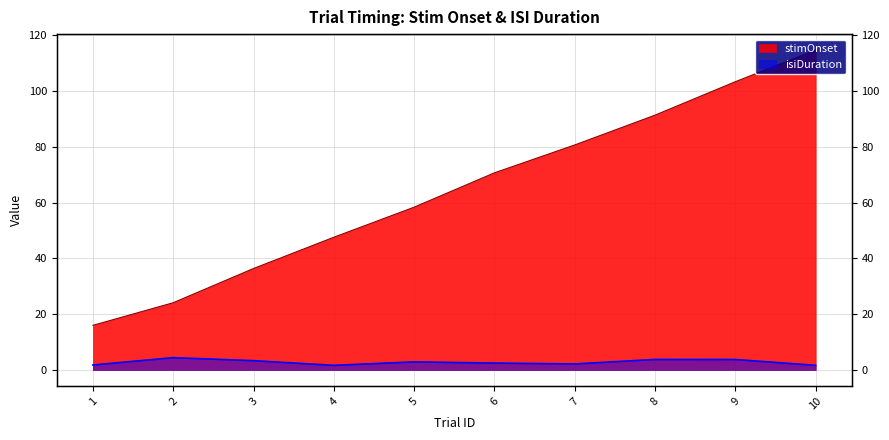

True or false: stimOnset has more than 2 points higher than both neighbors.

False